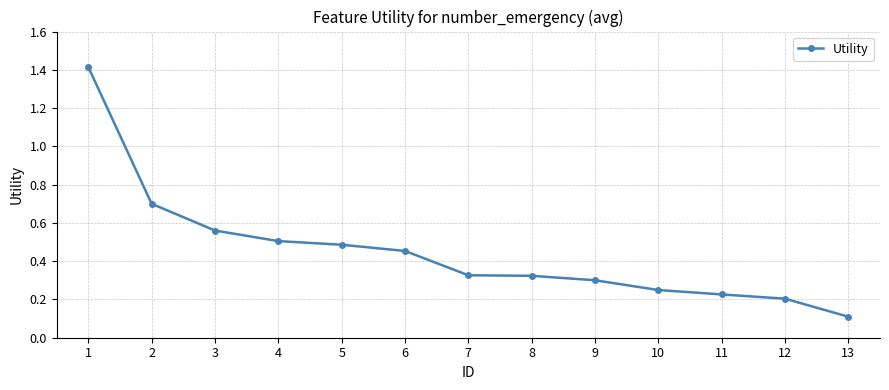

The value at 12 is 0.3. True or false?

False